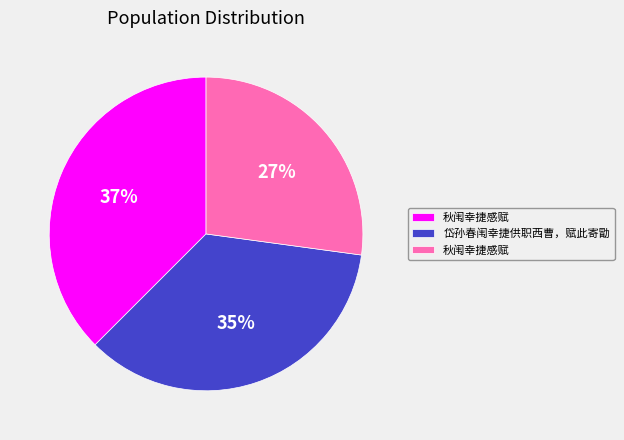

To the nearest percent, what is the average slice percentage?

33%